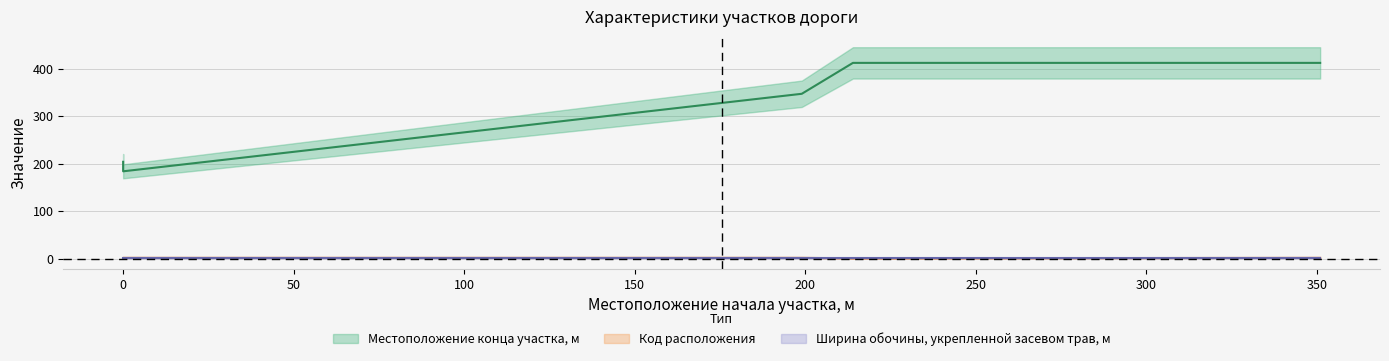

What is the difference between the maximum and minimum values in the Местоположение конца участка, м series?

228